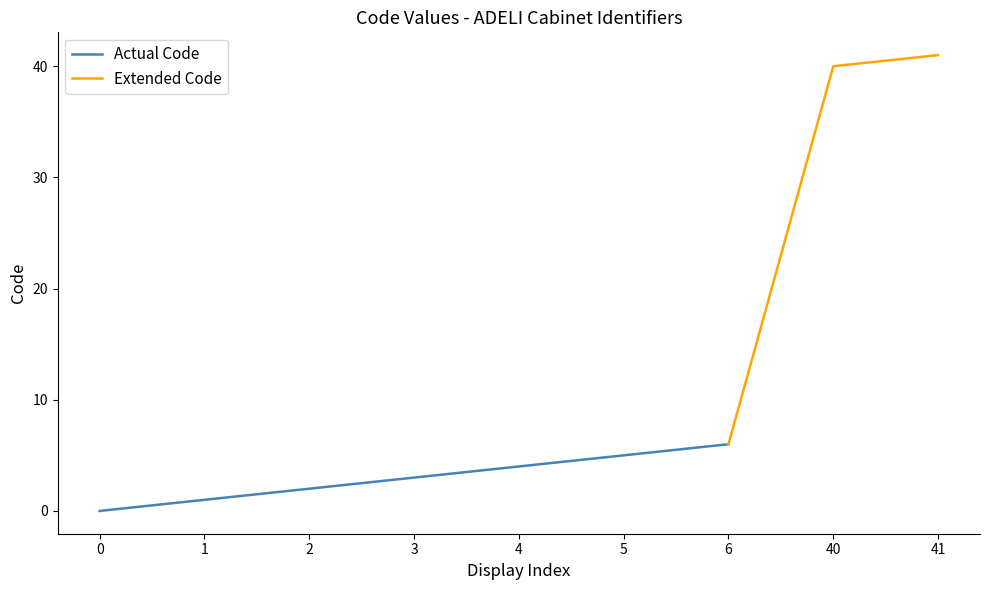

Reading right to left, extract all data points from this chart.

41	40	6	5	4	3	2	1	0